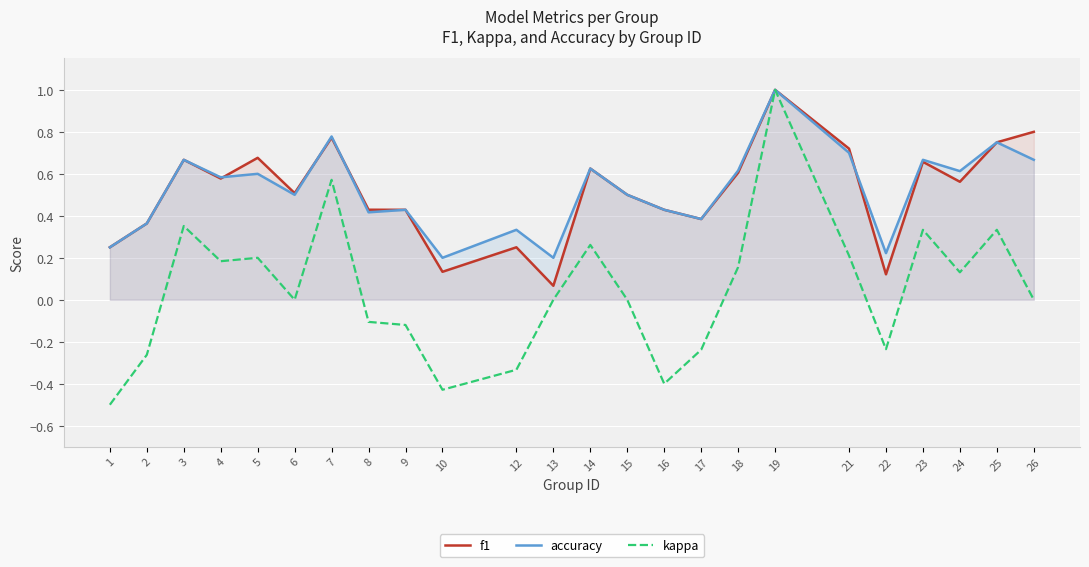

List the labels in order of accuracy value, largest first.

19, 7, 25, 21, 3, 23, 26, 14, 18, 24, 5, 4, 6, 15, 9, 16, 8, 17, 2, 12, 1, 22, 10, 13